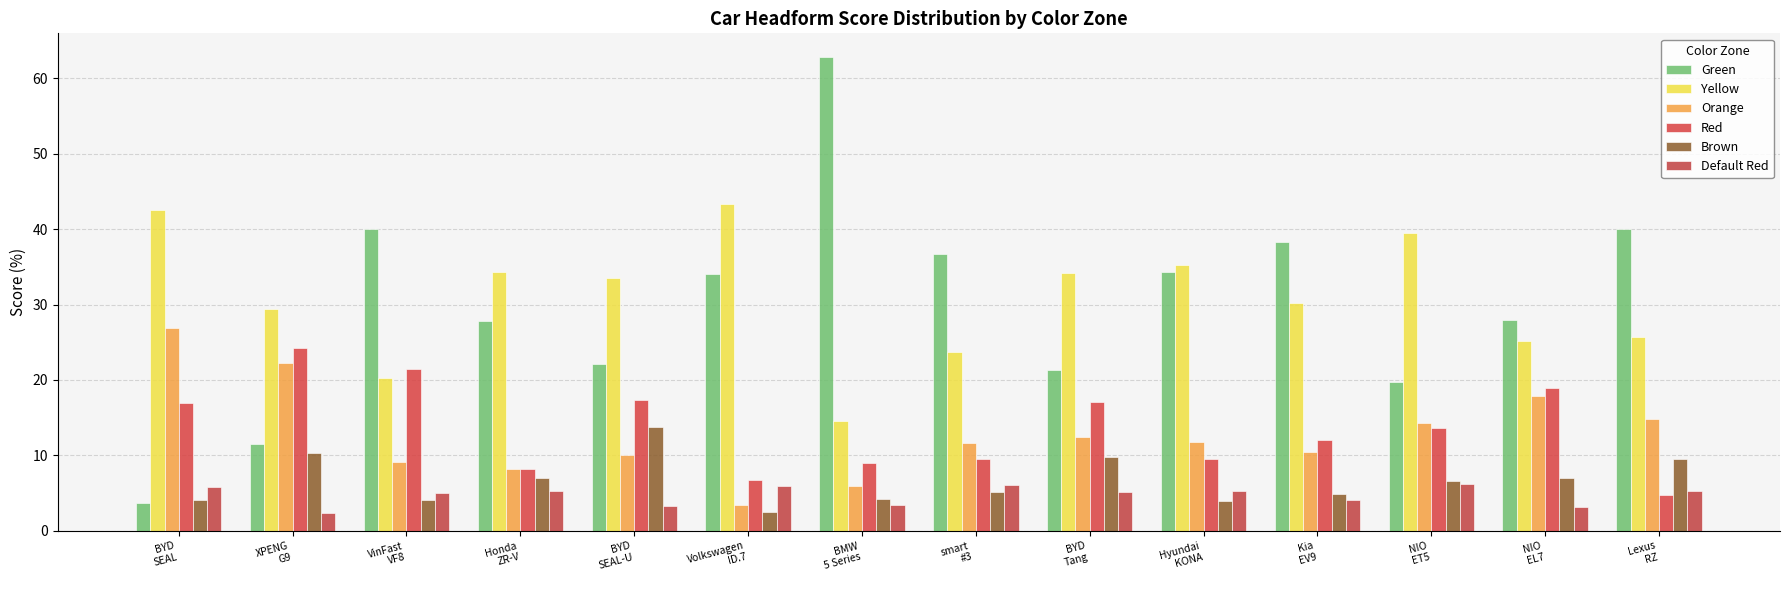

What are all the series names shown in the legend?

Green, Yellow, Orange, Red, Brown, Default Red